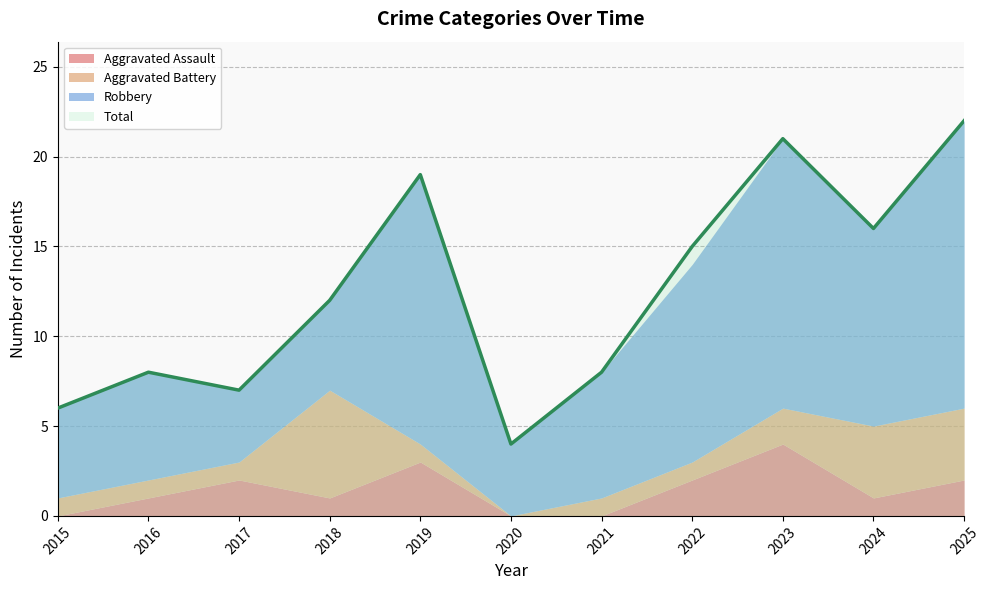

At which category does the chart reach its minimum across all series?

2015